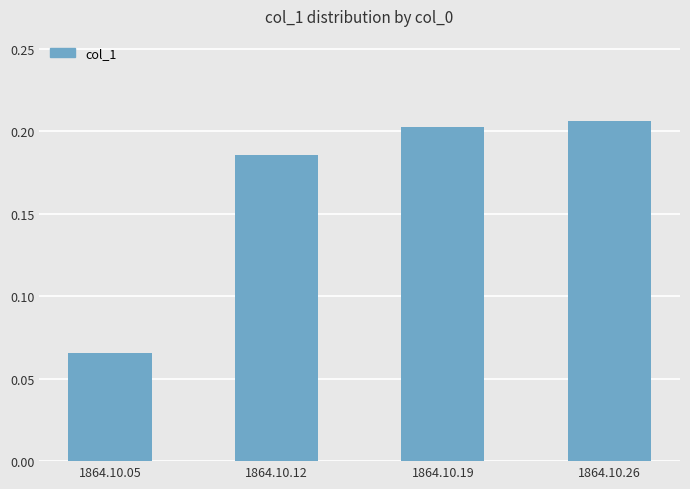

Which has a higher value, 1864.10.12 or 1864.10.26?

1864.10.26